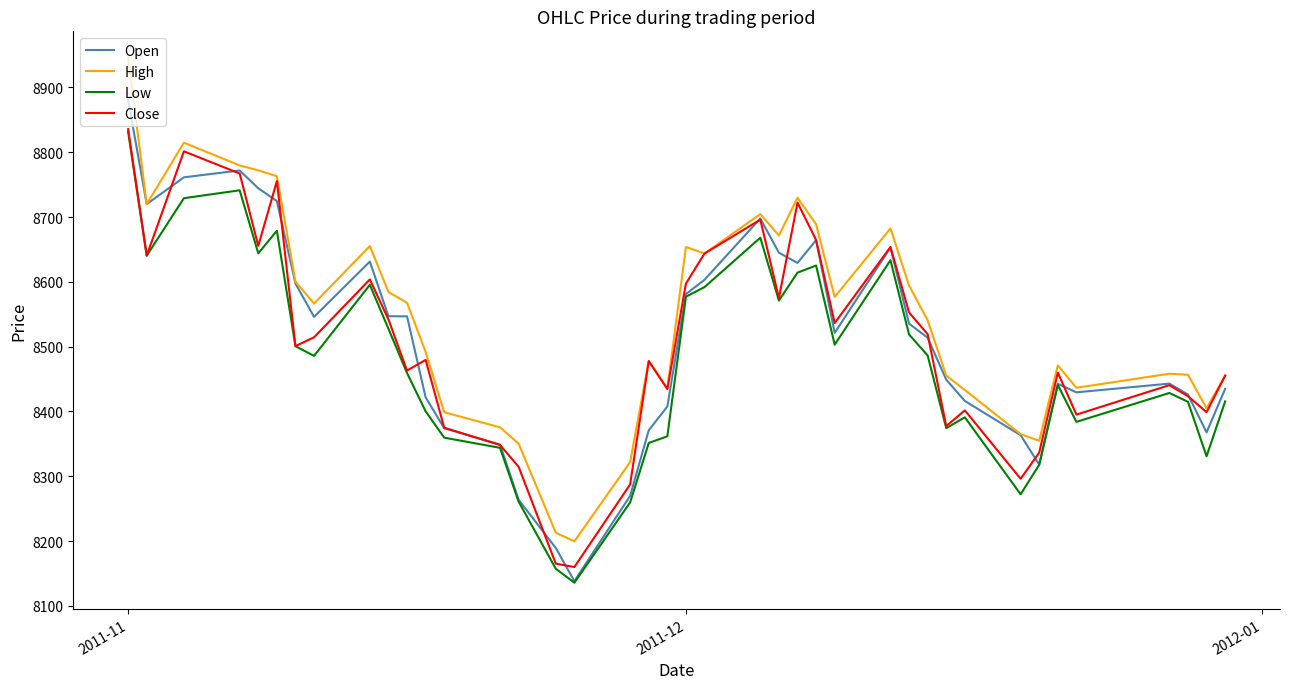

Does the chart have visible grid lines?

No